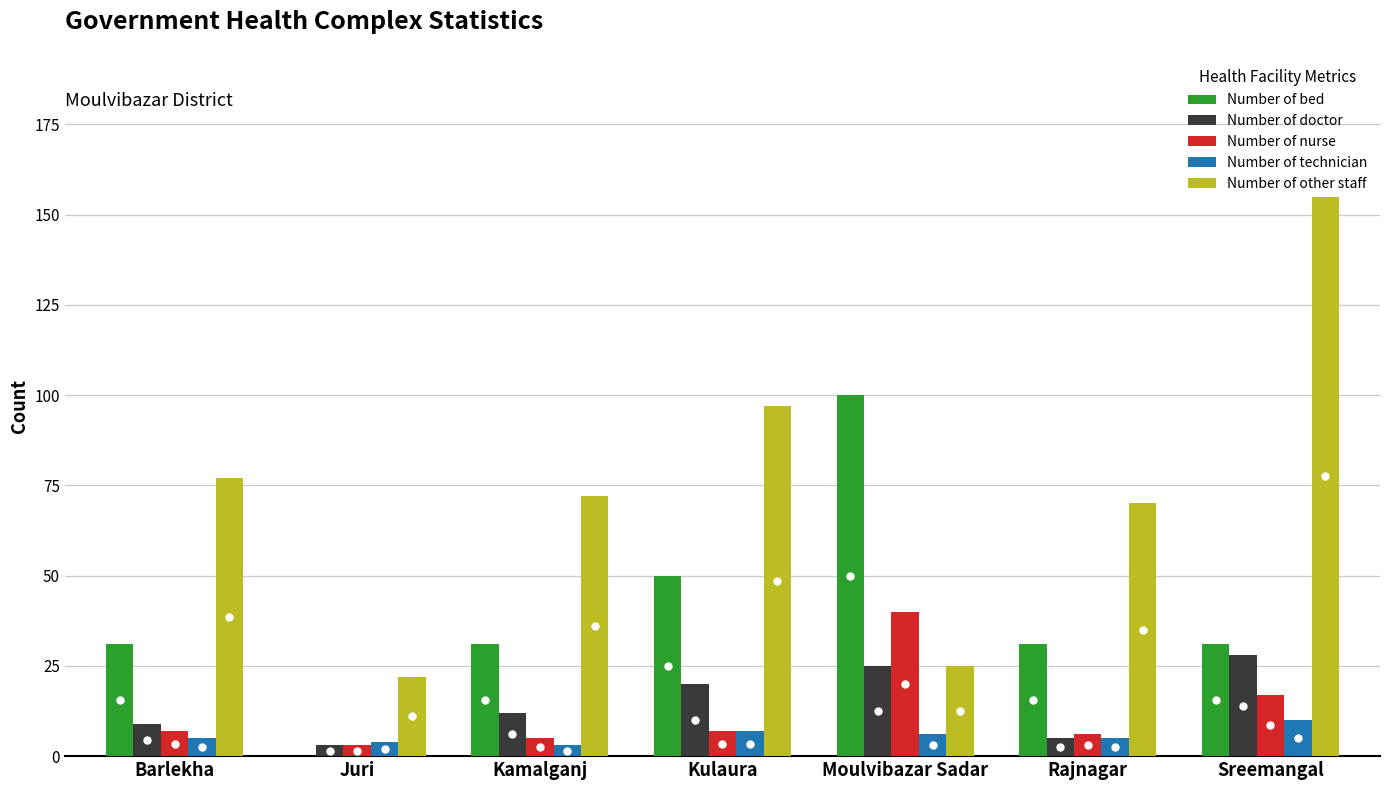

True or false: Number of nurse has a value of 40 at Moulvibazar Sadar.

True